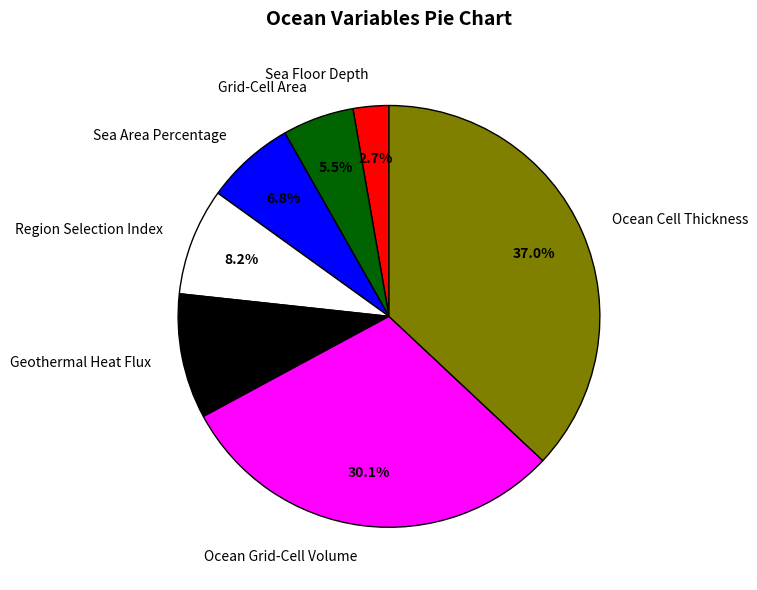

Is it true that Region Selection Index is 1% of the pie?

False